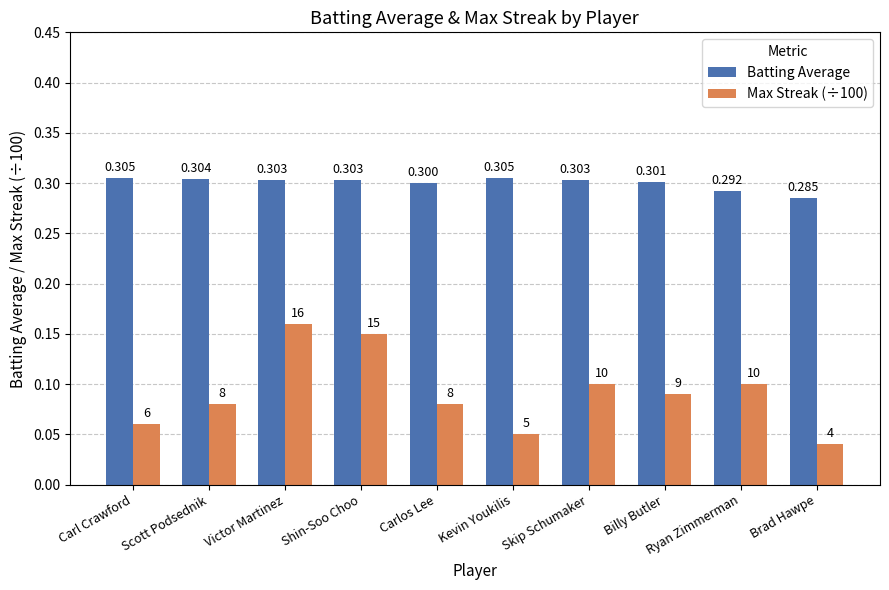

Rank the series by their average value, from highest to lowest.

Batting Average, Max Streak (÷100)